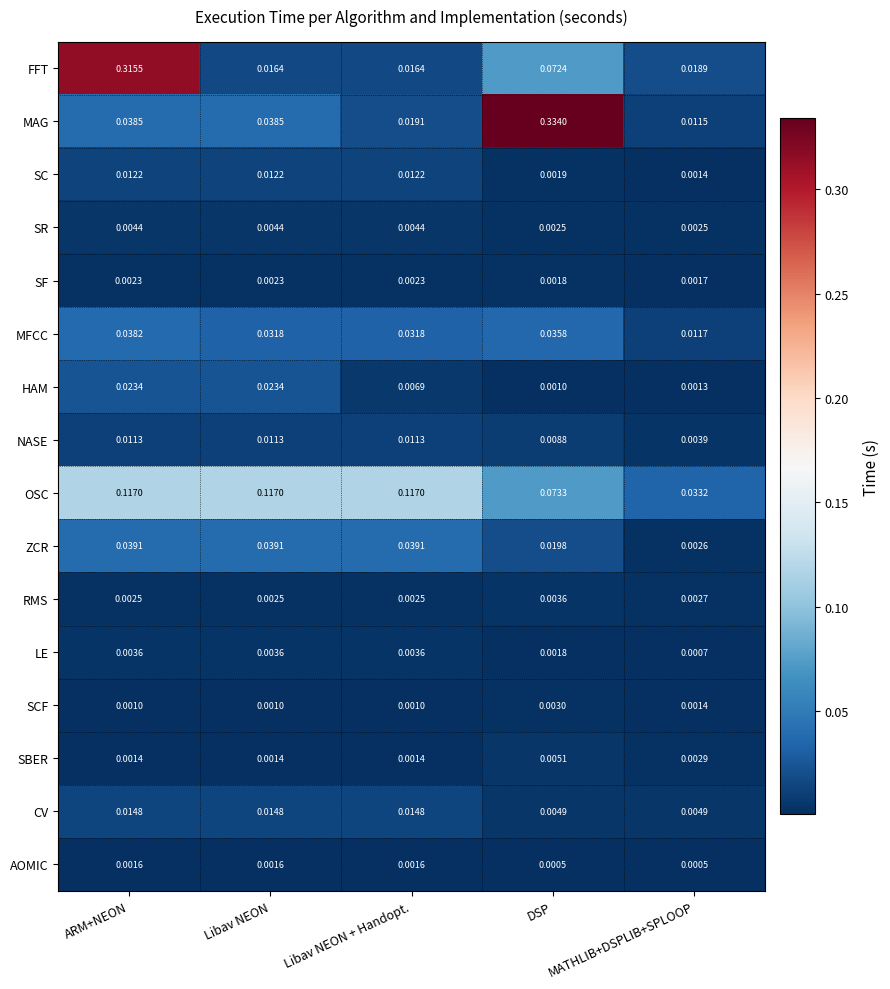

Between ARM+NEON and Libav NEON, which series saw the biggest shift?

FFT